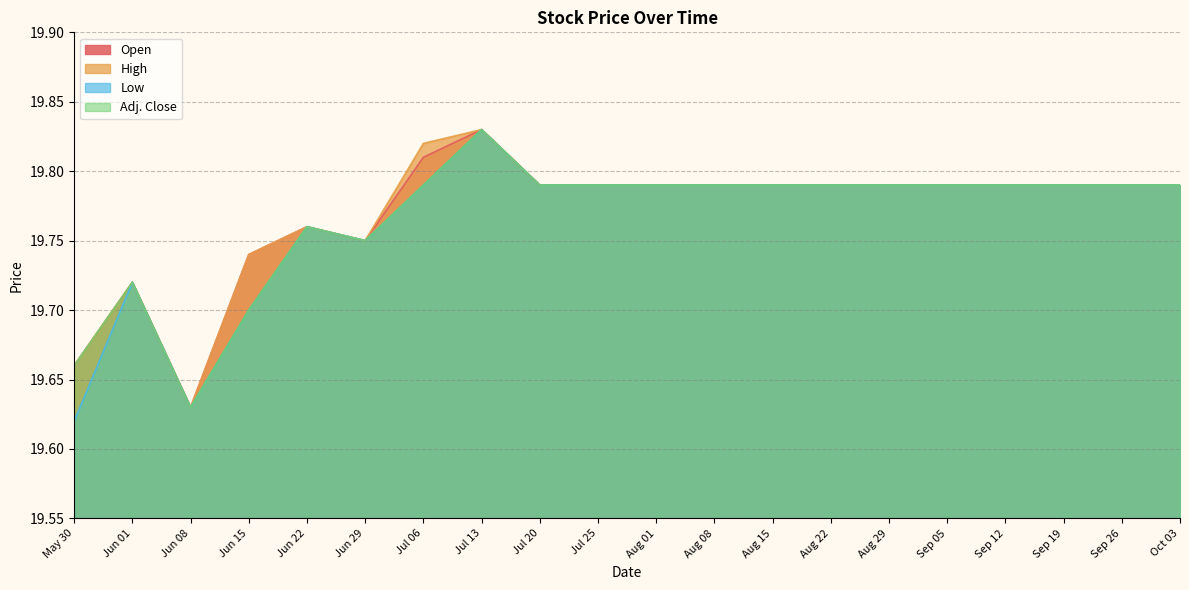

At which label is Low closest to 19?

May 30